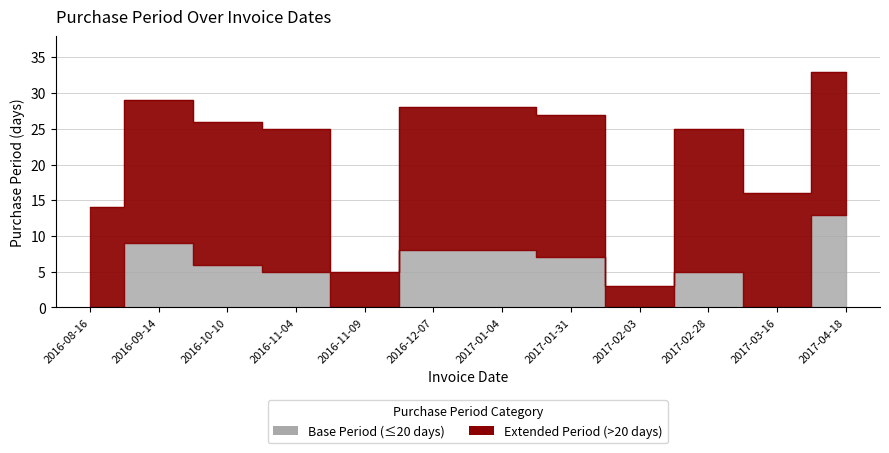

At which label is the value closest to 18?

2017-03-16